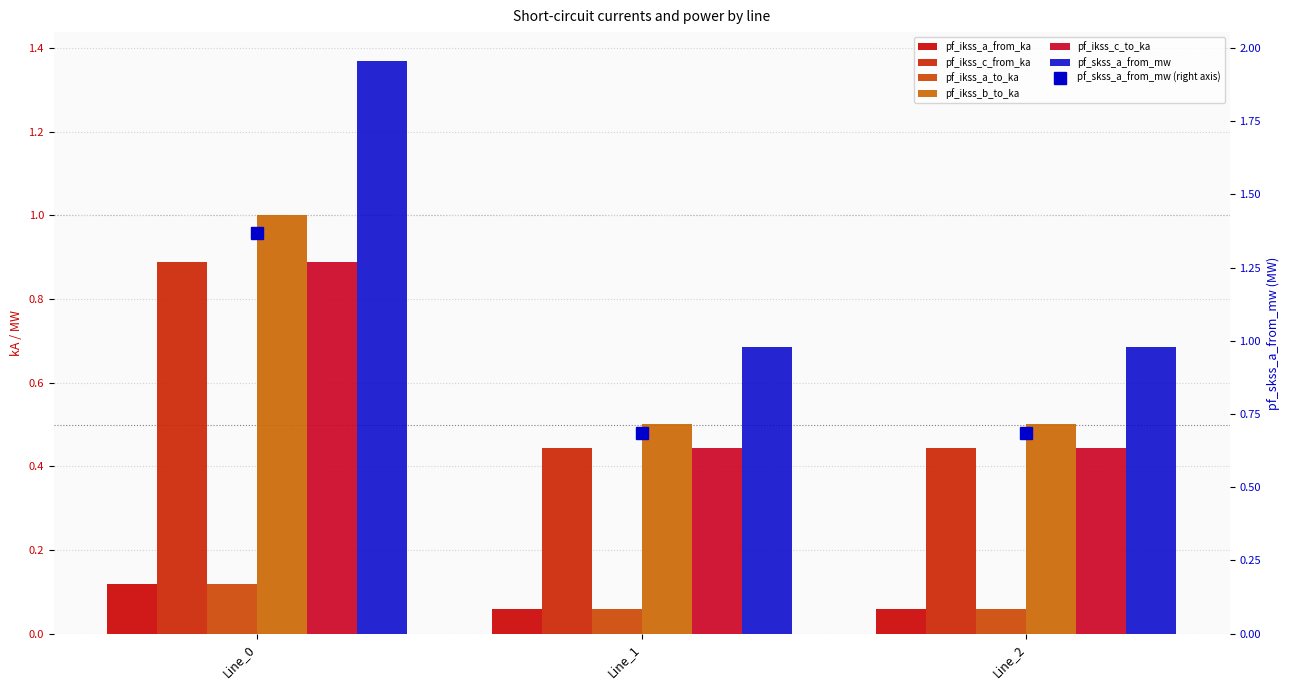

What value does the pf_ikss_a_from_ka series have at Line_2?

0.4